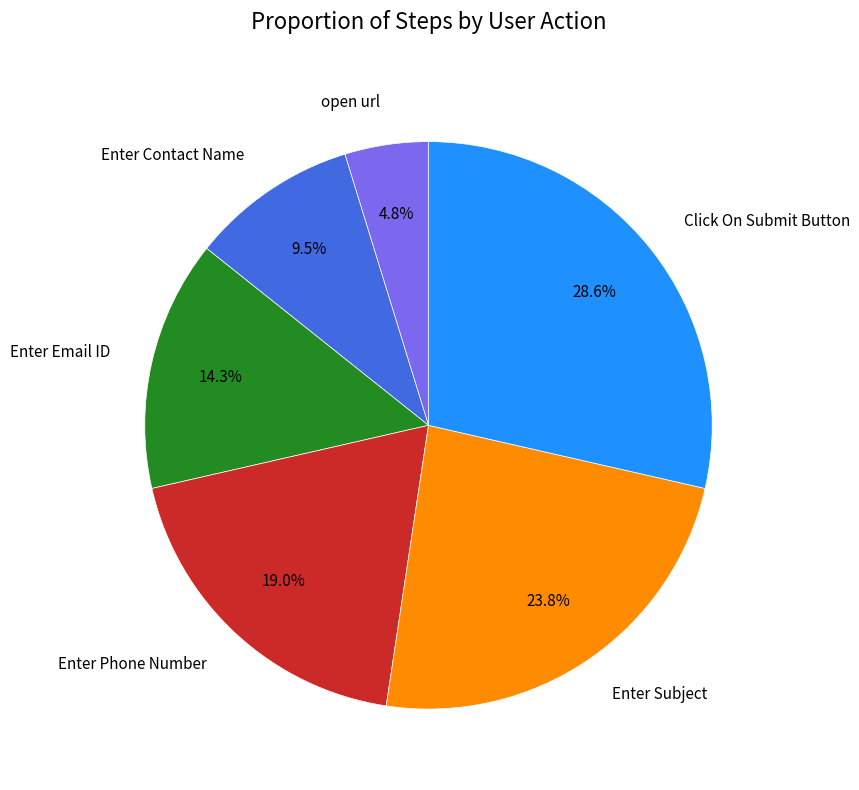

To the nearest percent, what is the average slice percentage?

17%